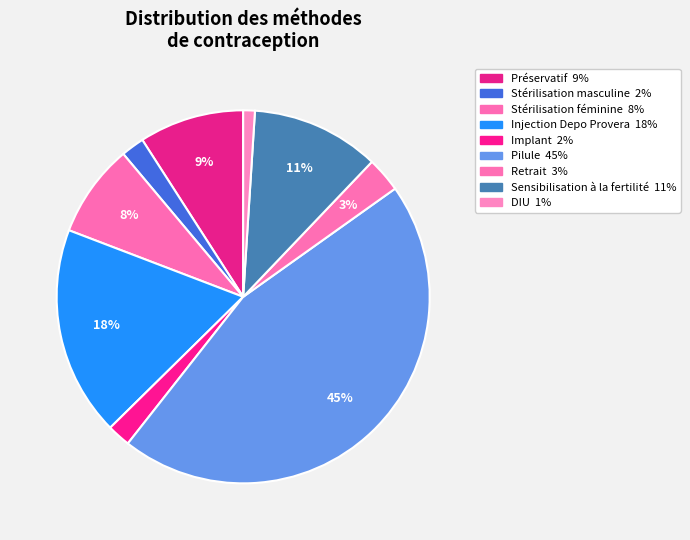

What is the largest slice in the pie chart?

Pilule